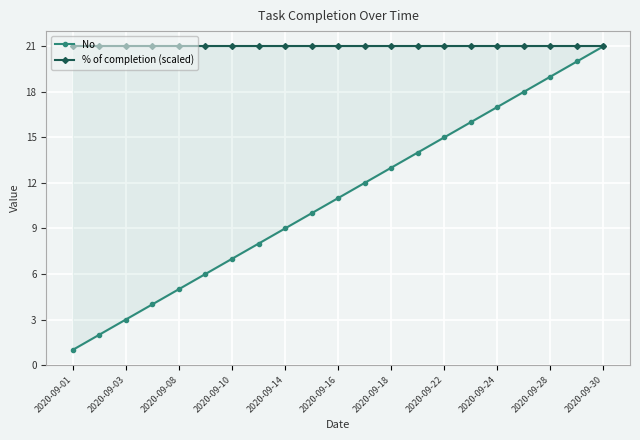

What is the sum of all No values?

231